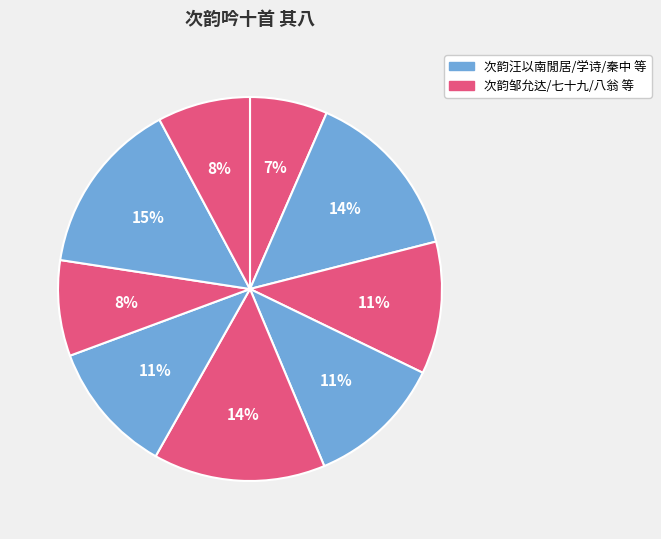

How many slices are in this pie chart?

9